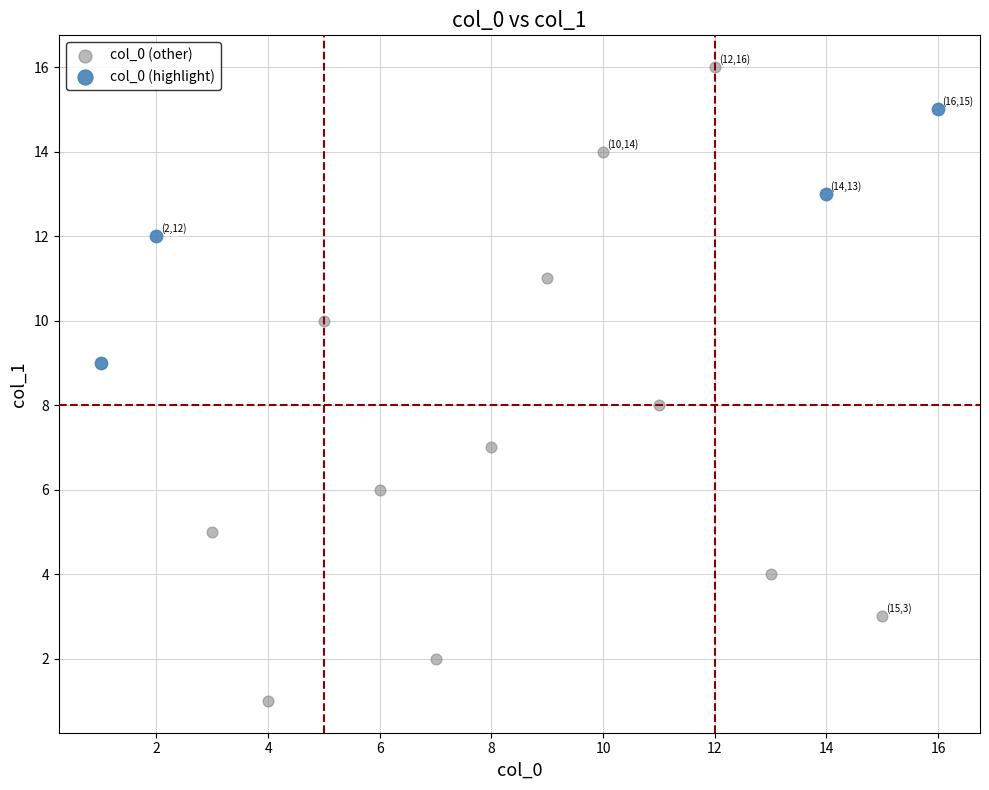

Which series contains the lowest Y value?

col_0 (other)